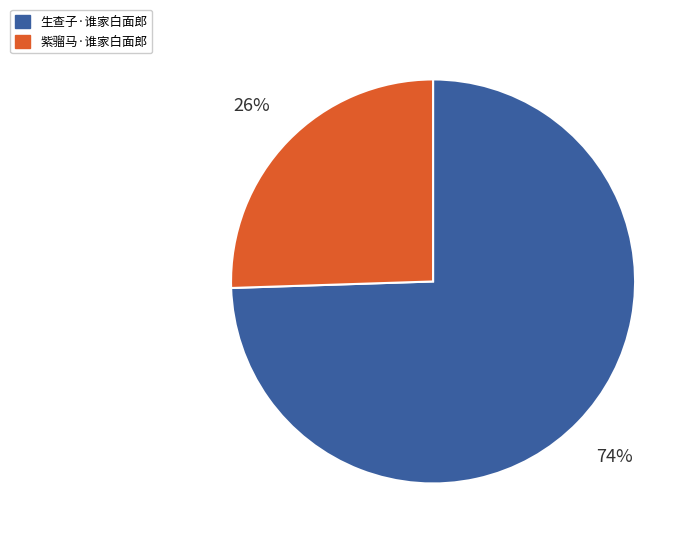

Count the number of slices in the pie.

2